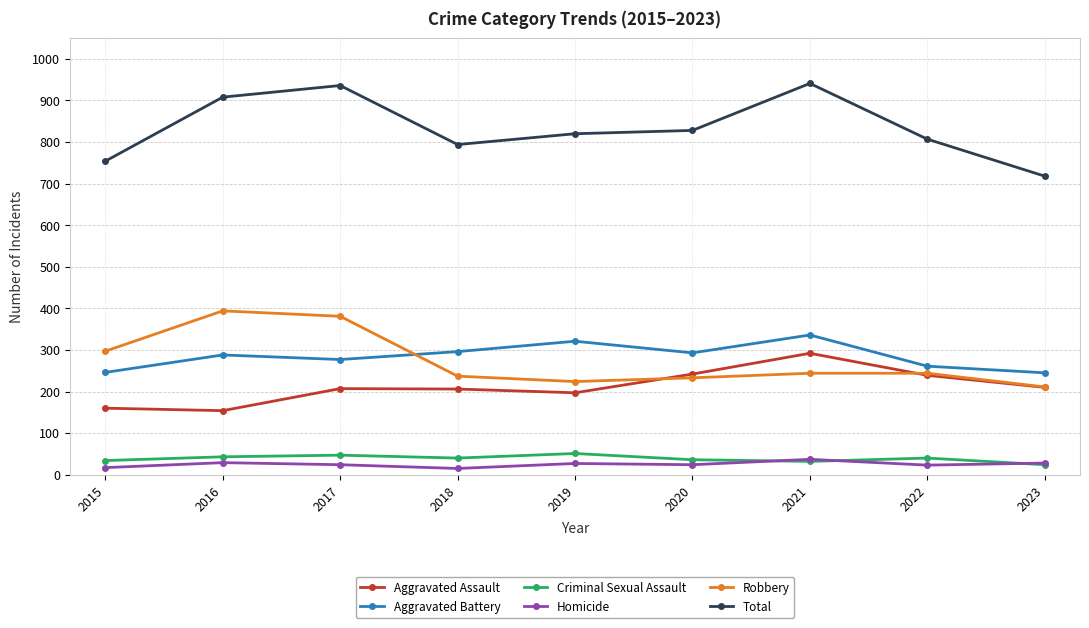

What is the greatest value displayed?

941